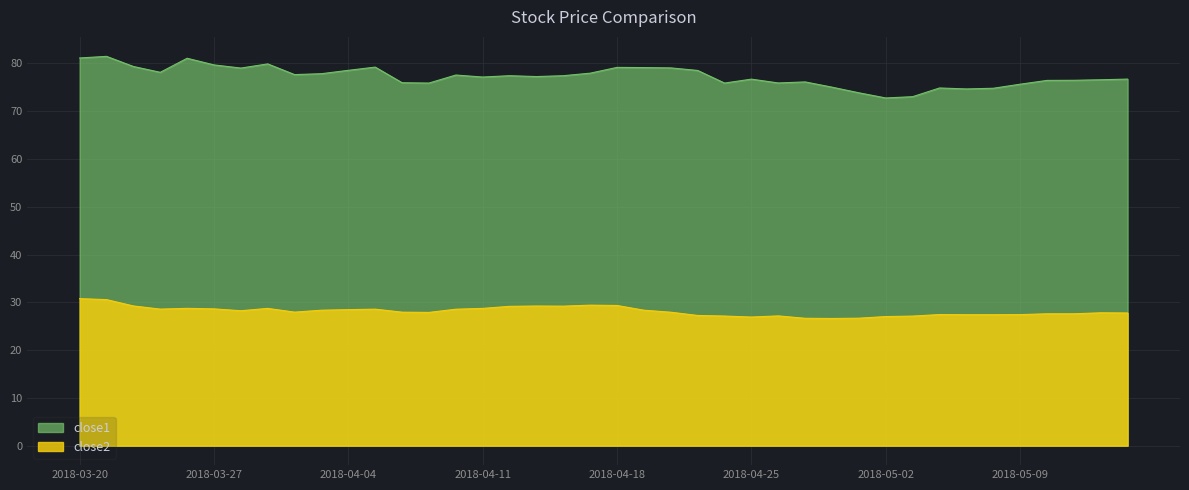

How many values in the close2 series exceed 27?

36